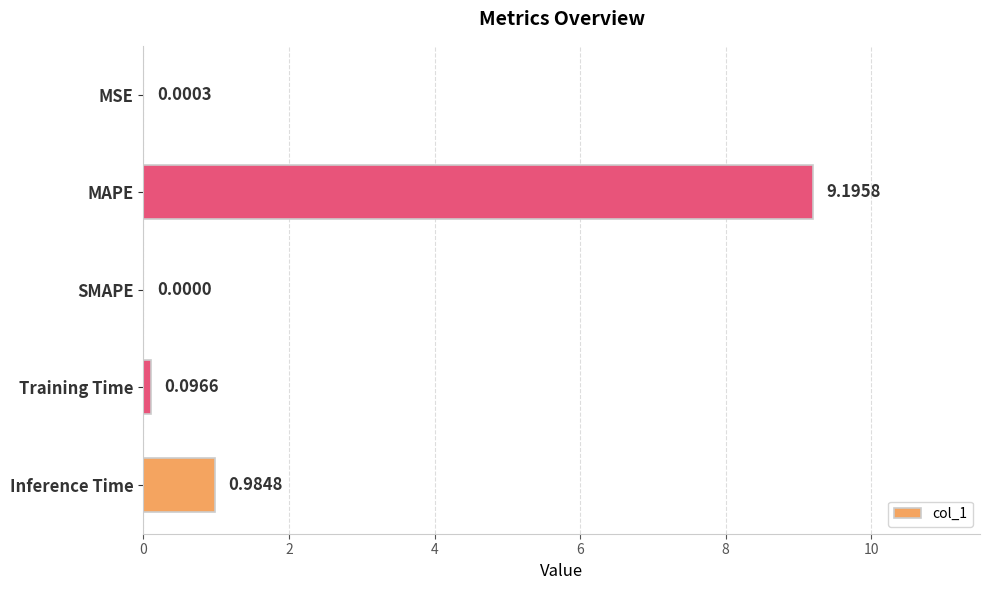

What is the average value?

2.1